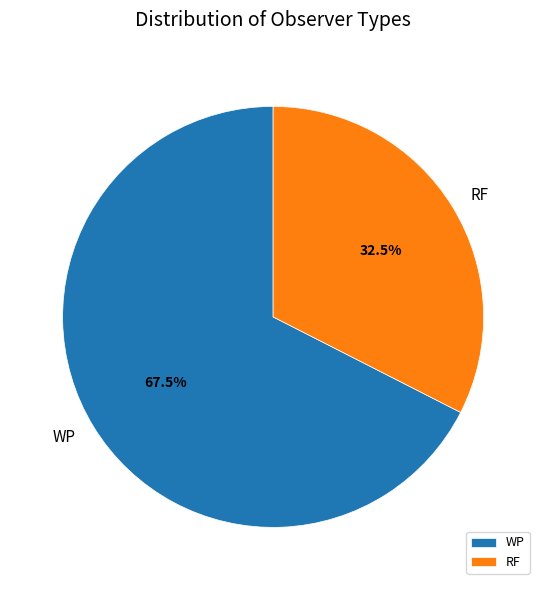

What is the ratio of the value at RF to the value at WP?

0.5